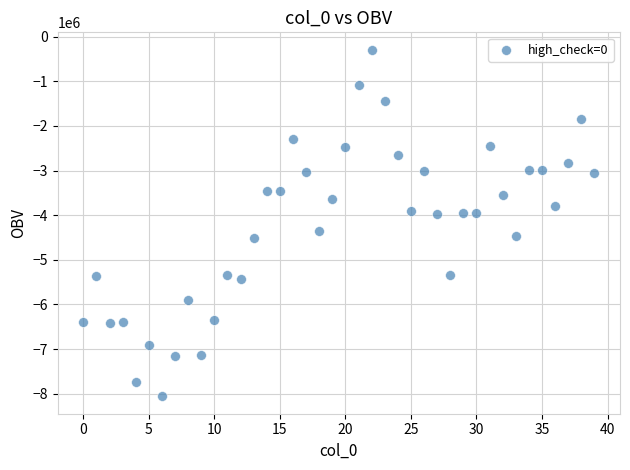

What is the range of Y values (max minus min)?

7769035.4